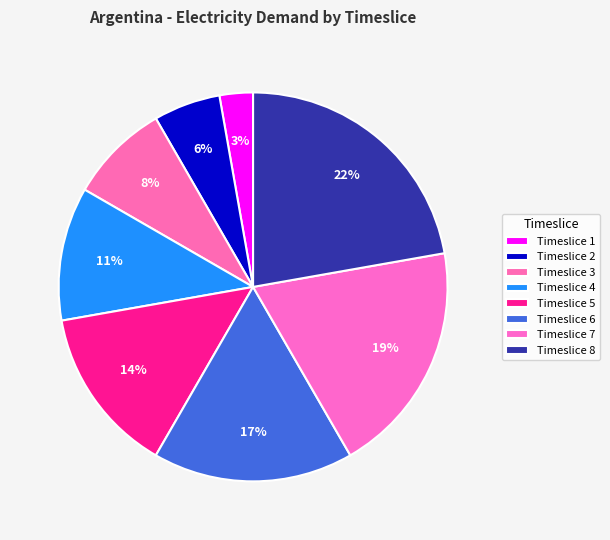

To the nearest percent, what percentage of the pie is Timeslice 8?

22%